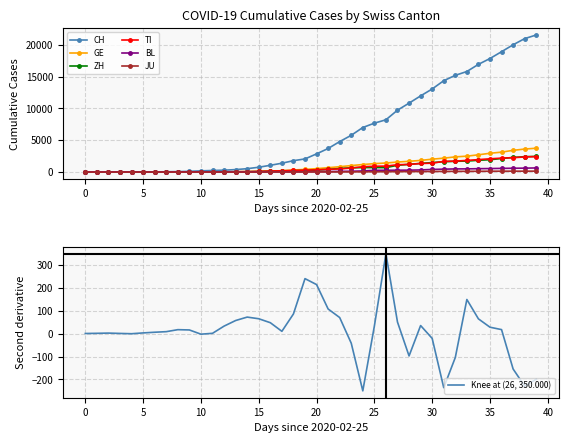

Is the value of CH at 2020-02-26 greater than the value of ZH at 2020-04-01?

No